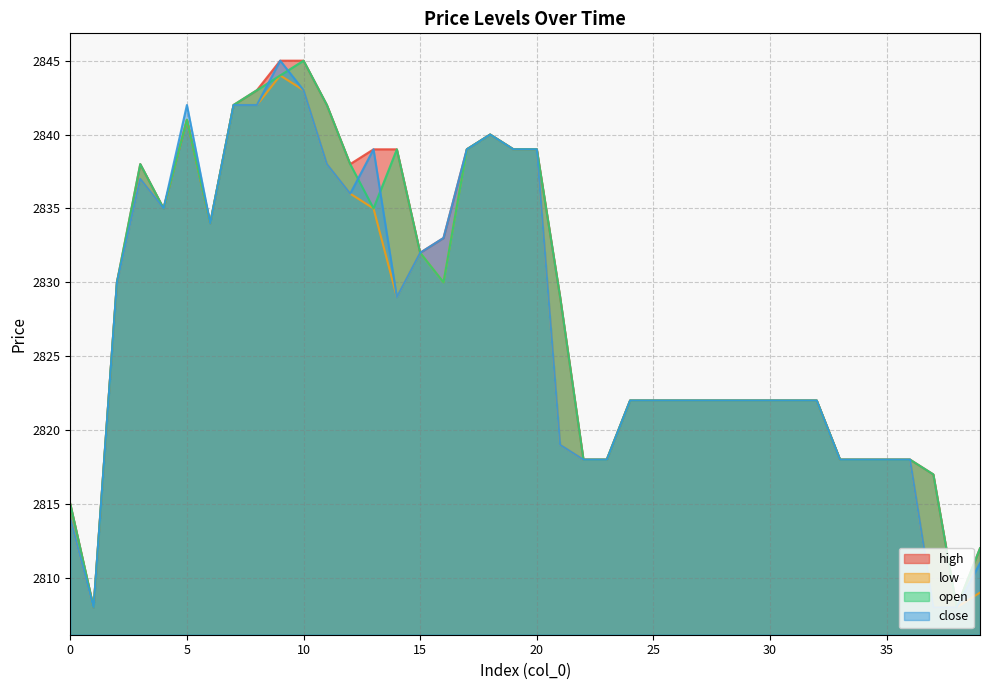

At which label does open first exceed 2829?

2